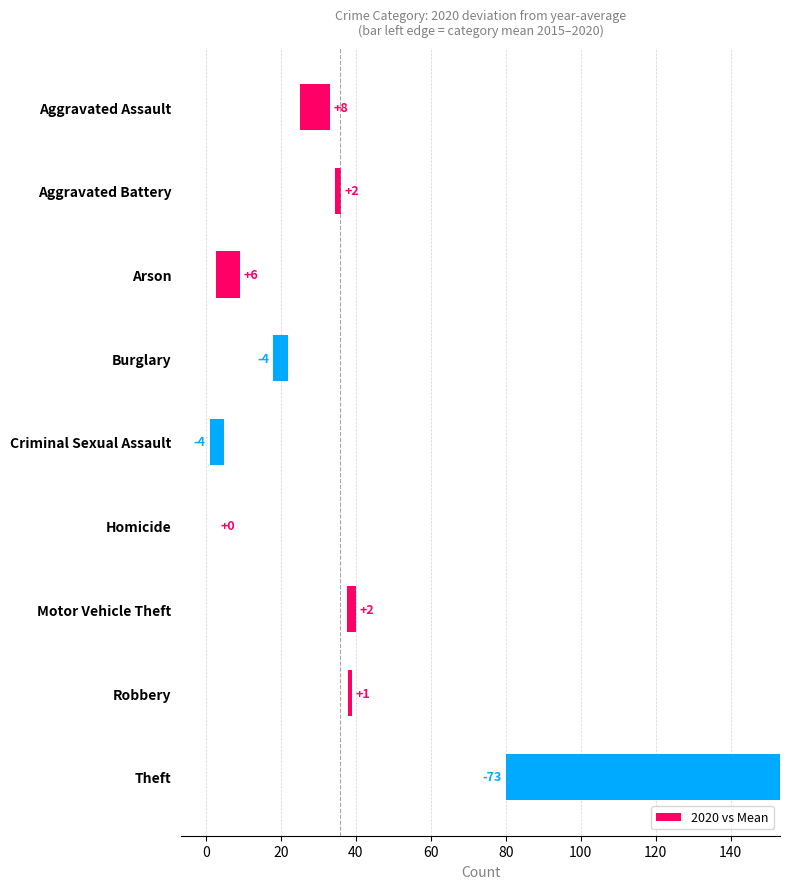

Reading left to right, transcribe all the data shown in this chart.

7.8	1.5	6.3	-4.0	-3.8	0.0	2.3	1.0	-73.2